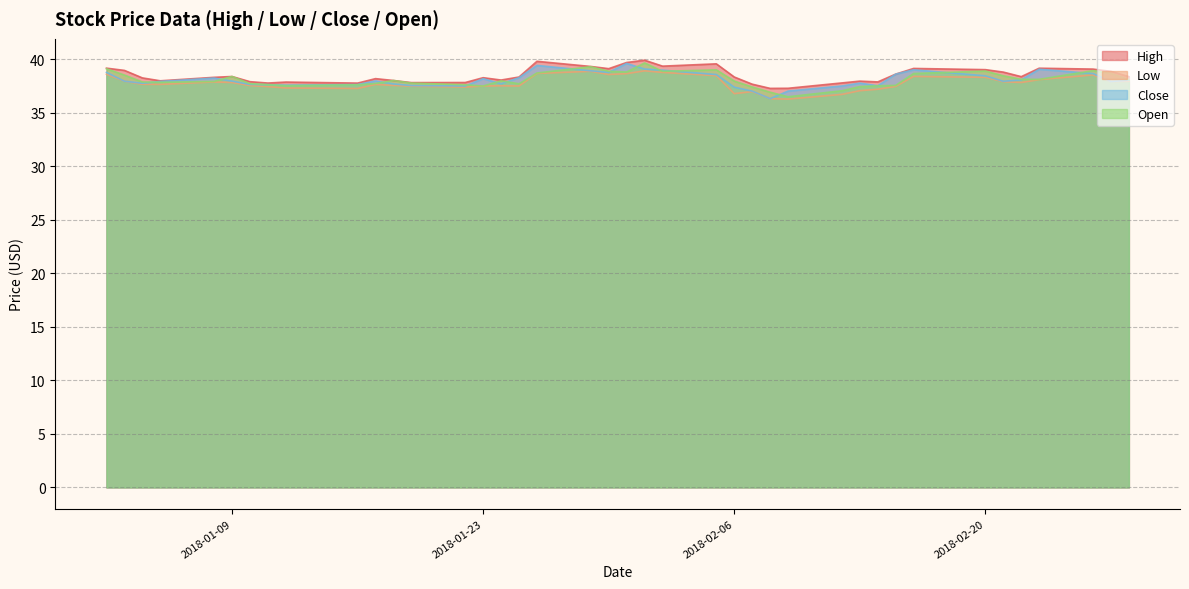

At which category does Close reach its first local peak?

2018-01-08